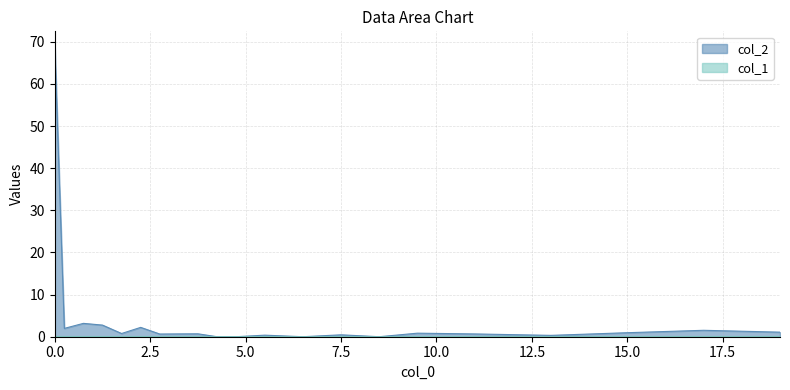

Is it true that col_1 equals 0.0 at 4.25?

True